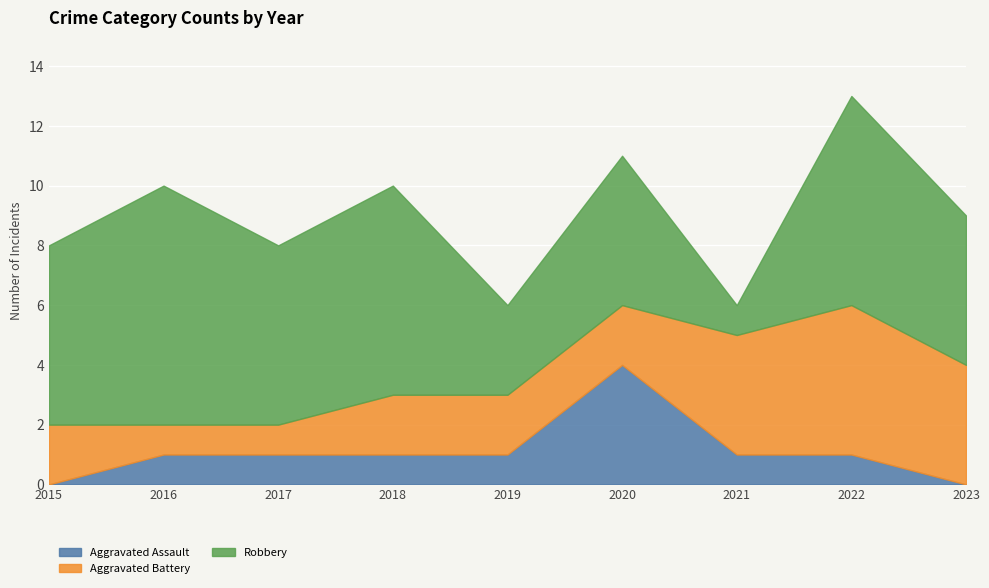

Rank the series by their average value, from highest to lowest.

Robbery, Aggravated Battery, Aggravated Assault